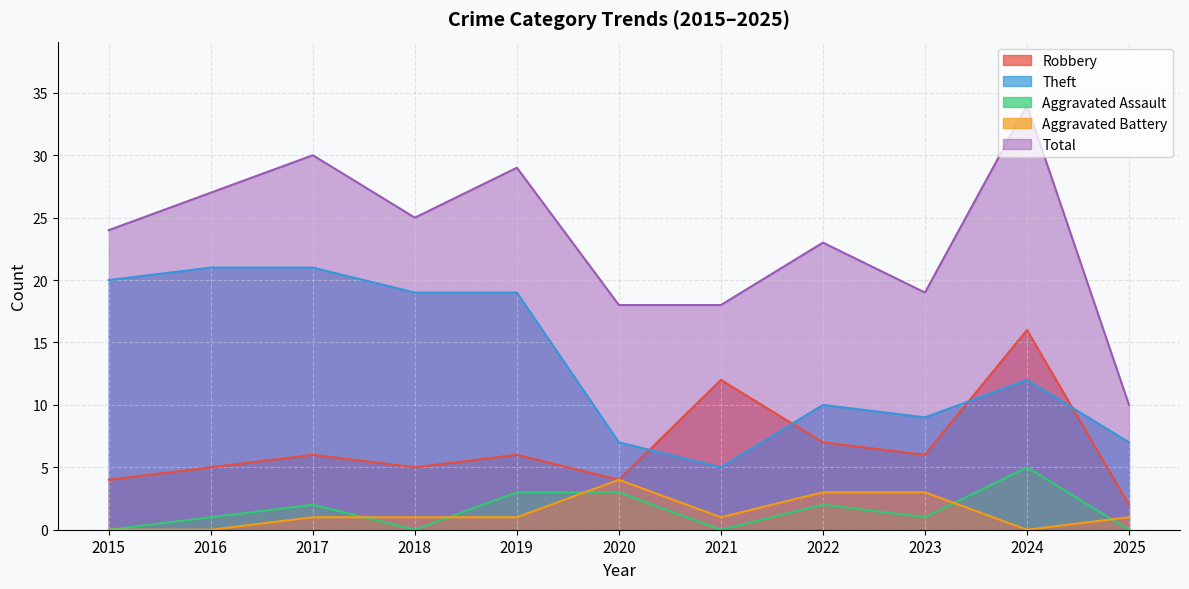

Rank the series by their maximum value, from highest to lowest.

Total, Theft, Robbery, Aggravated Assault, Aggravated Battery